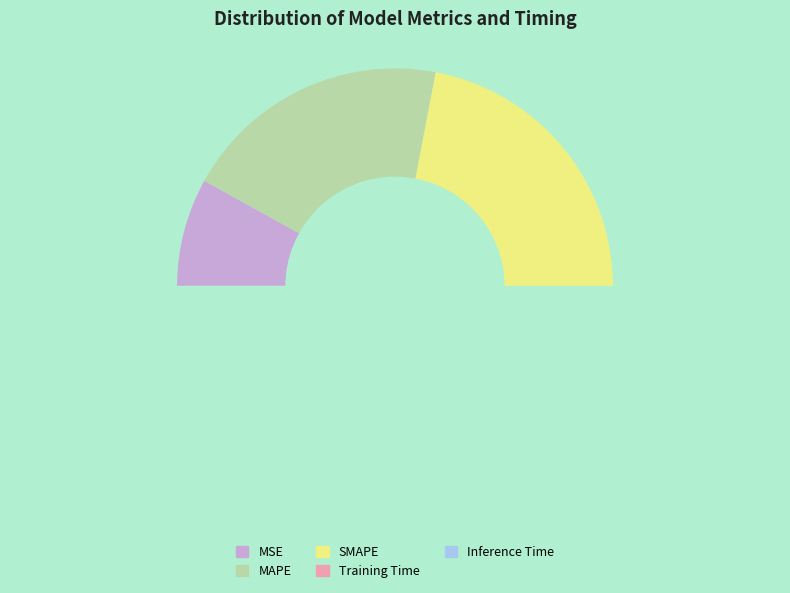

What is the change in value from MAPE to Inference Time?

-1.0